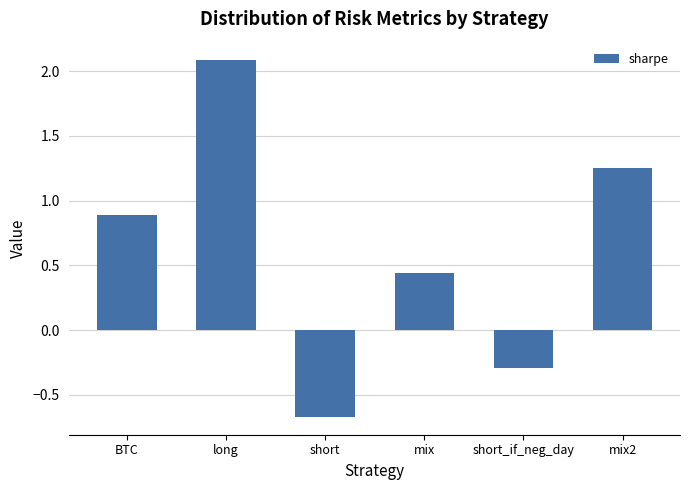

What is the change in value from long to short_if_neg_day?

-2.4